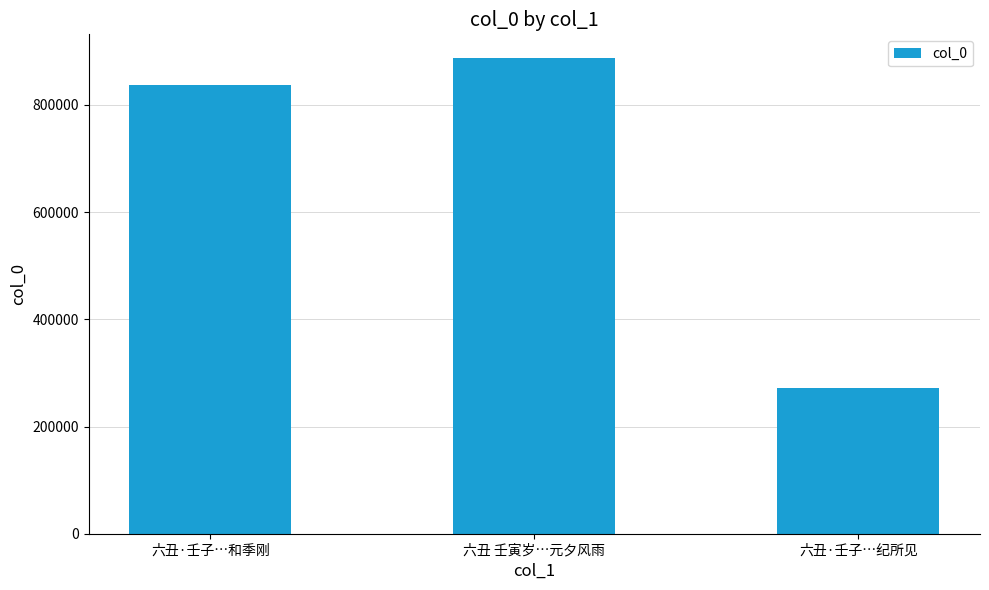

What position from the left is 六丑 壬寅岁…元夕风雨?

2